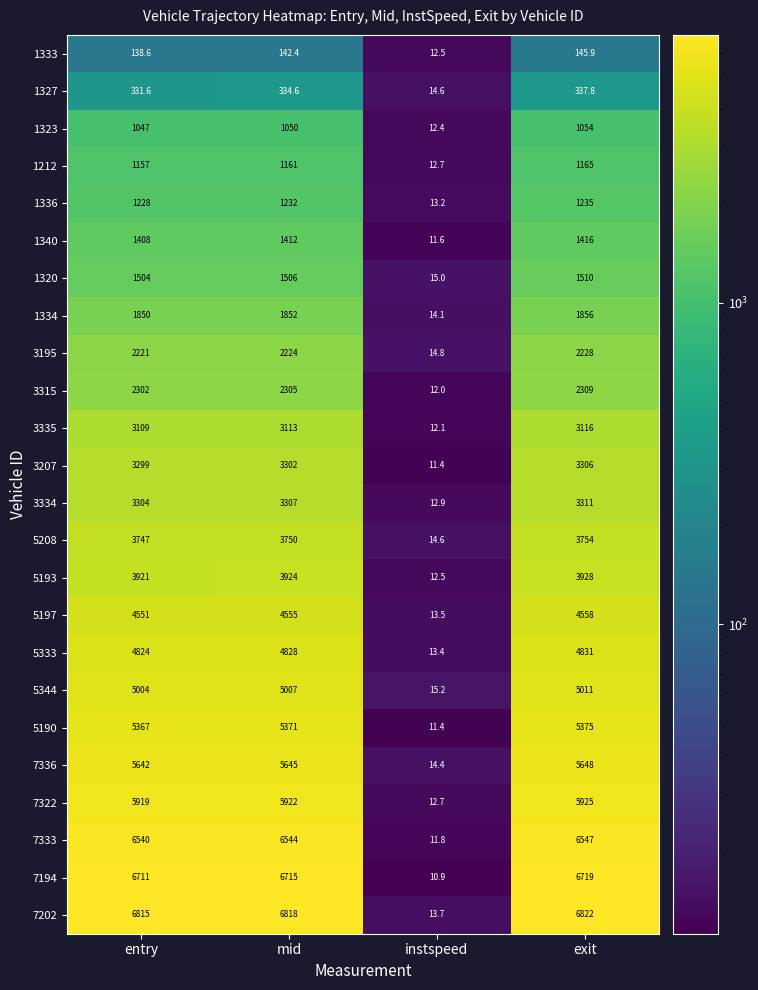

Count the number of data series in this chart.

24